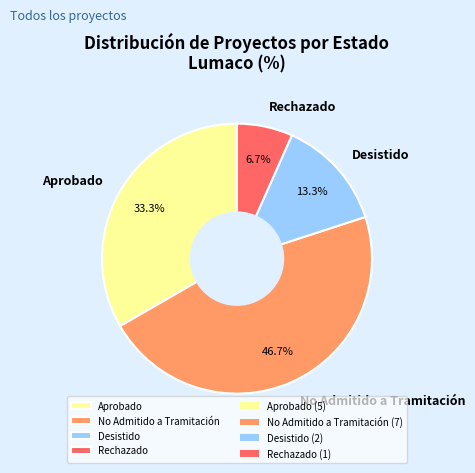

Rank the categories by value from highest to lowest.

No Admitido a Tramitación, Aprobado, Desistido, Rechazado